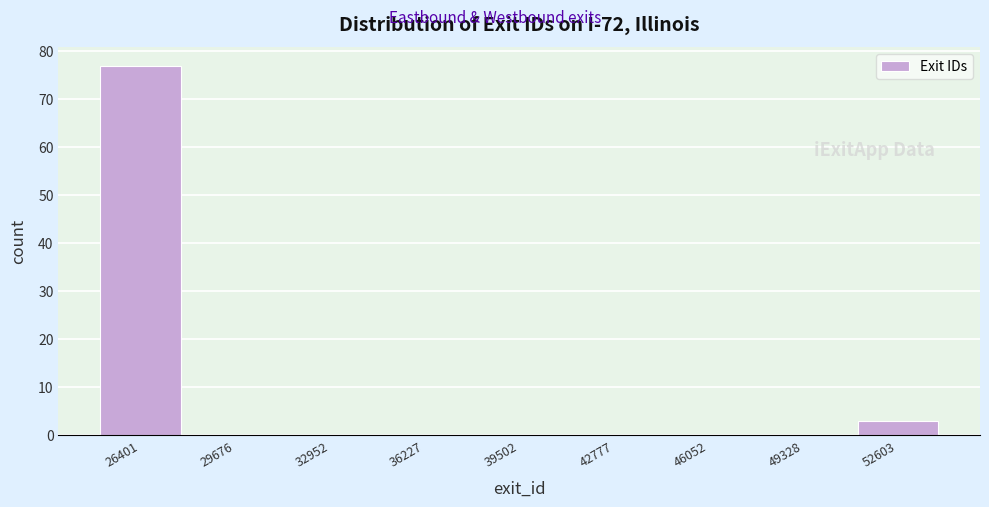

Reading left to right, list every bar in this chart as the range it spans on the x-axis followed by its height. Neither the bar edges nor the heights are printed on the chart, so give them approximately, as read against the axes.

25000 to 28000: 77
28000 to 31500: 0
31500 to 34500: 0
34500 to 38000: 0
38000 to 41000: 0
41000 to 44500: 0
44500 to 47500: 0
47500 to 51000: 0
51000 to 54000: 3